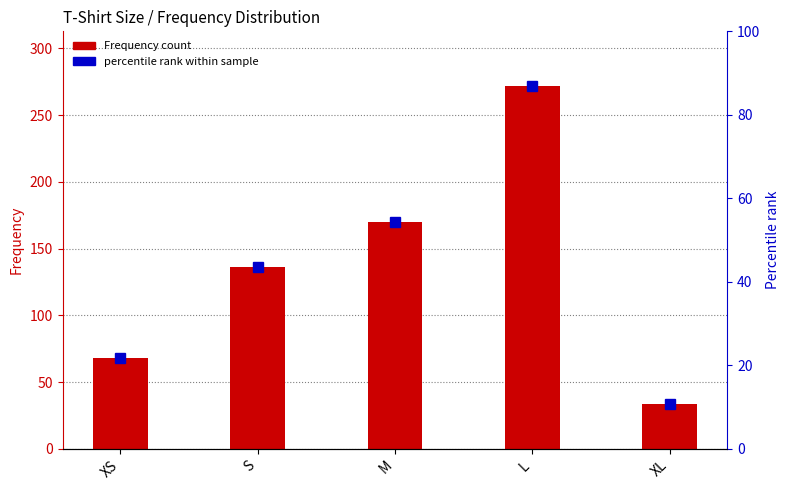

How many values are between 68 and 170?

3